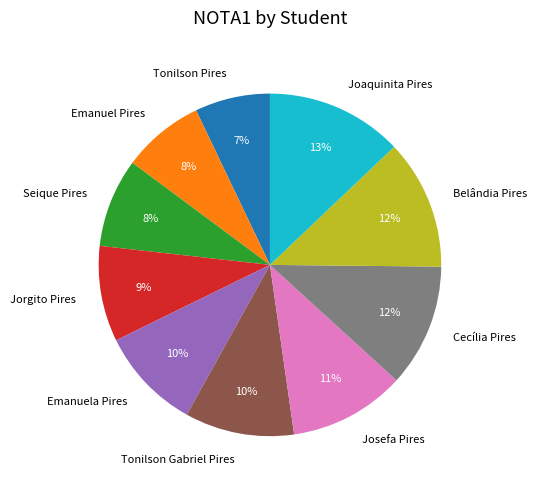

Is it true that Seique Pires is 22% of the pie?

False